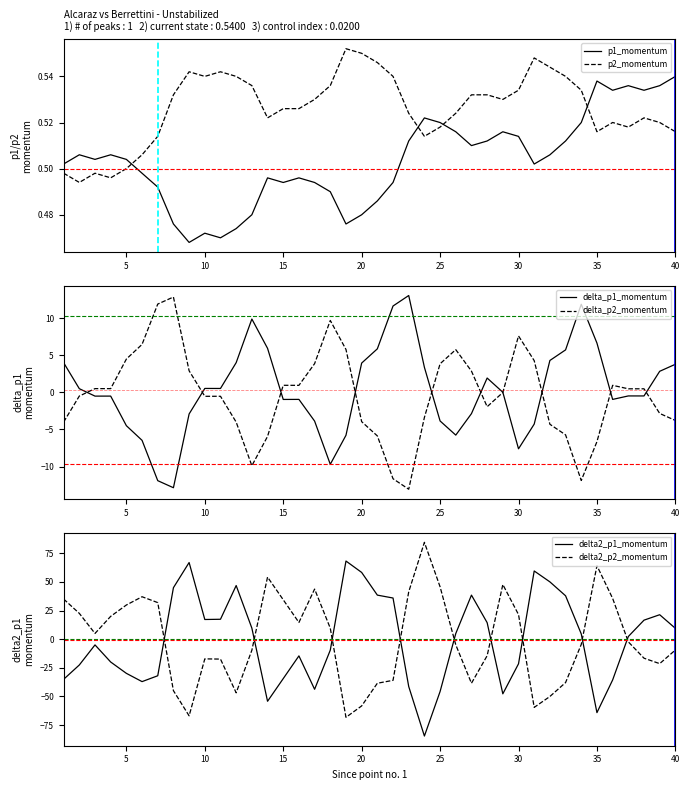

True or false: delta_p1_momentum and p1_momentum intersect in this chart.

True